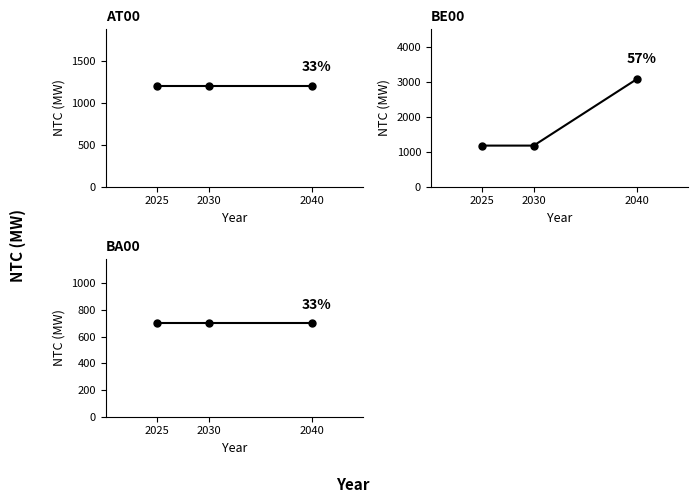

Rank the categories by BA00 value from lowest to highest.

2025, 2030, 2040